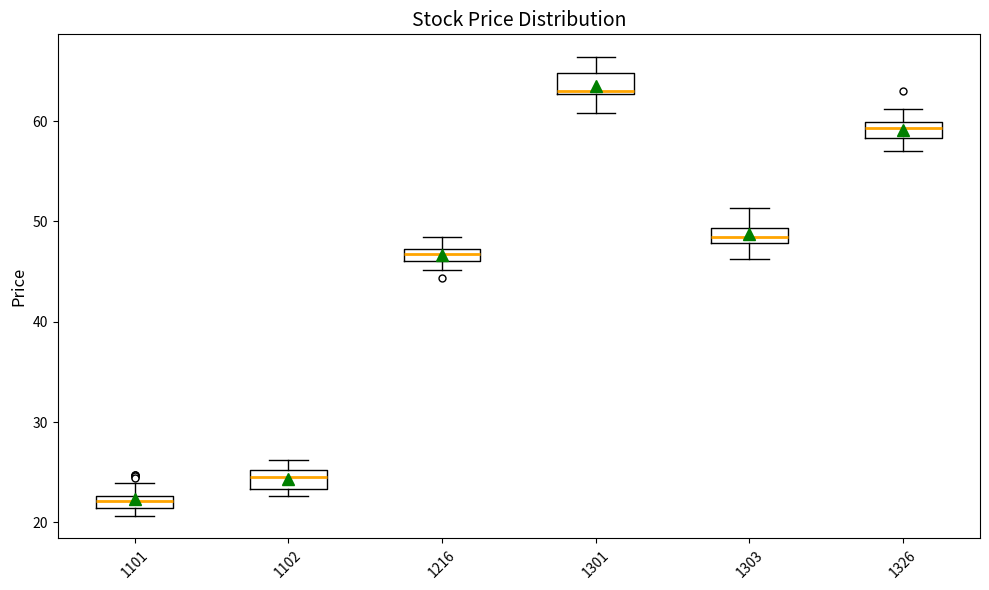

Which box's median line is the lowest?

1101